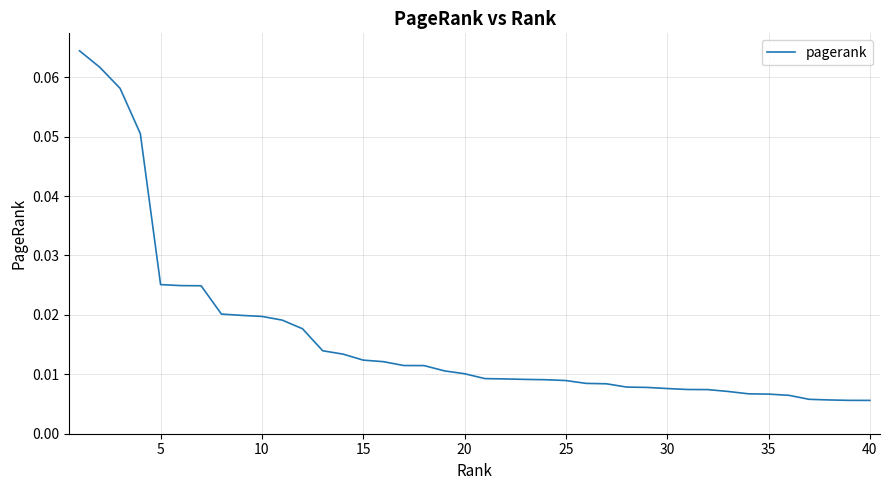

What is the sum of all values?

0.7